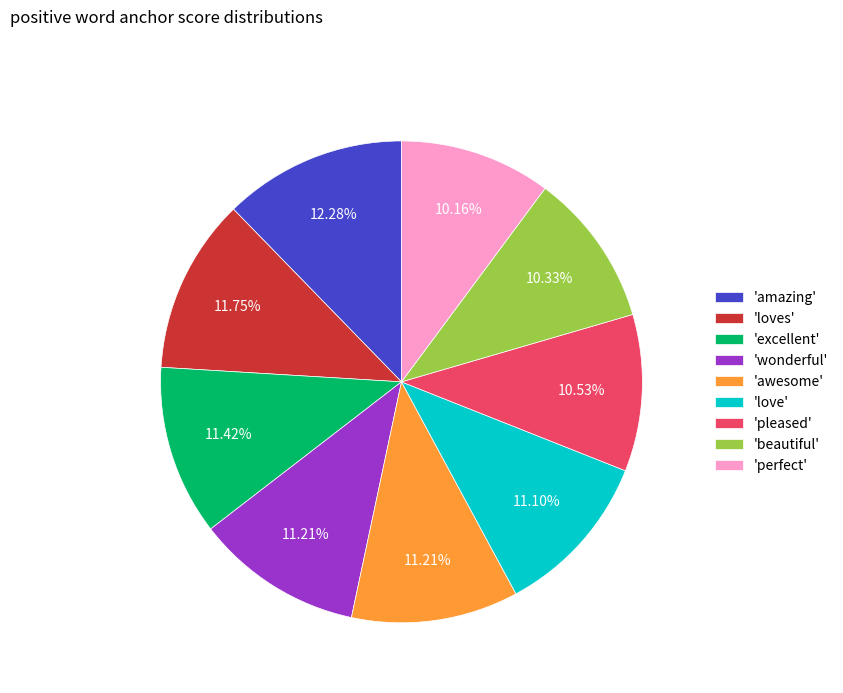

Does 'excellent' represent more than half of the total?

No